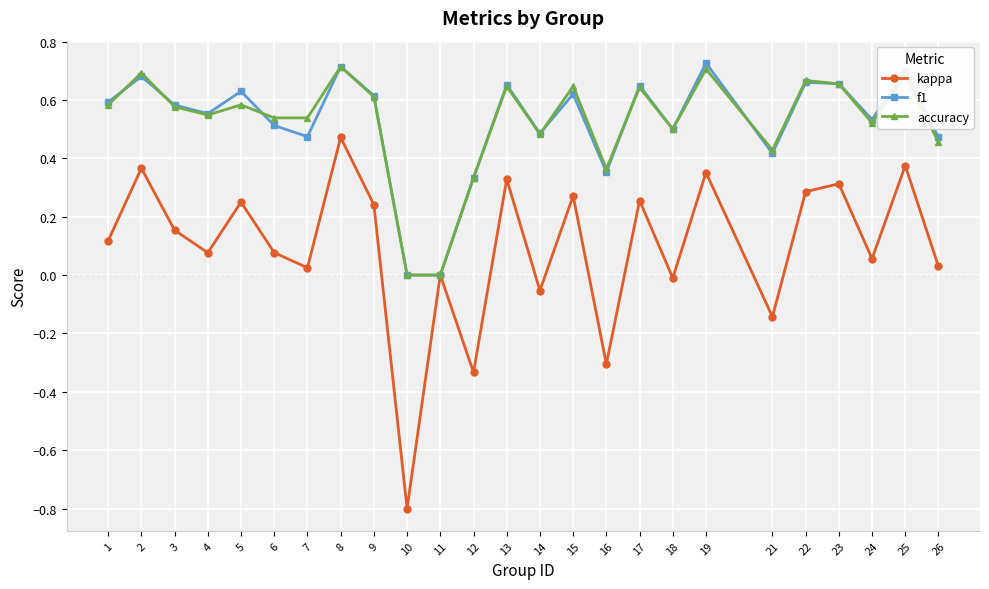

True or false: accuracy has a value of 0.5 at 26.

True